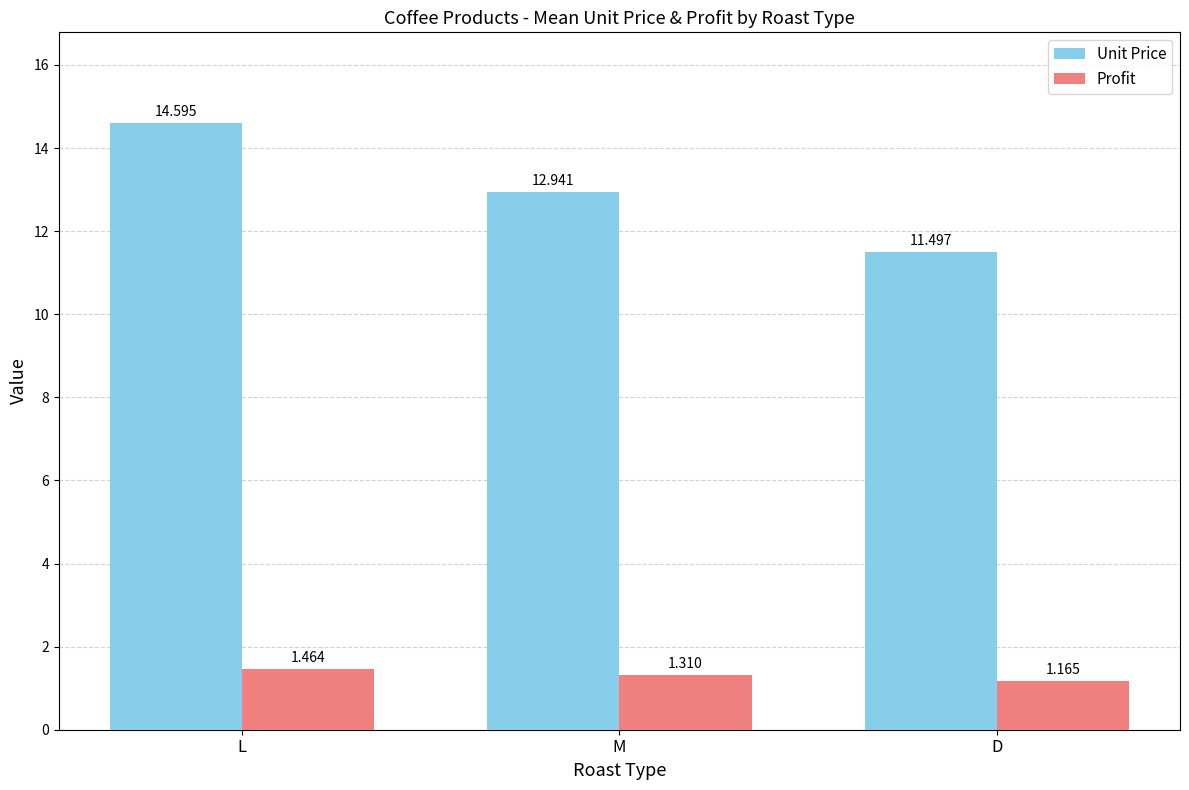

Which category has the lowest value in the Unit Price series?

D